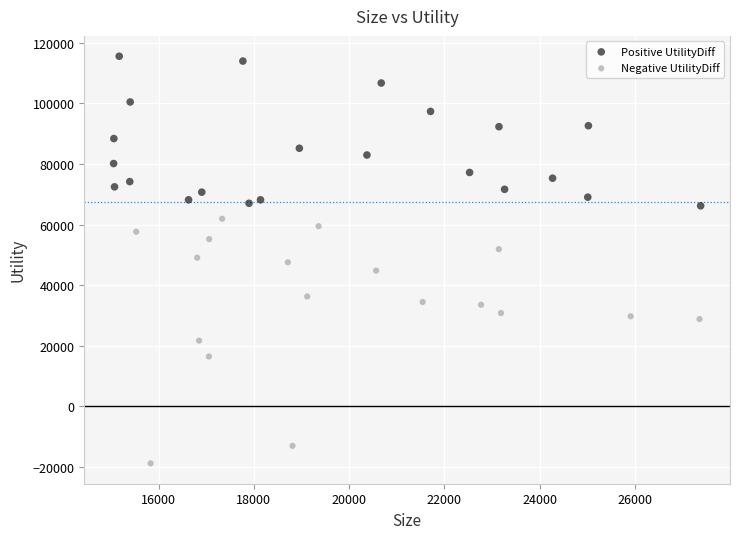

Which series contains the lowest Y value?

Negative UtilityDiff